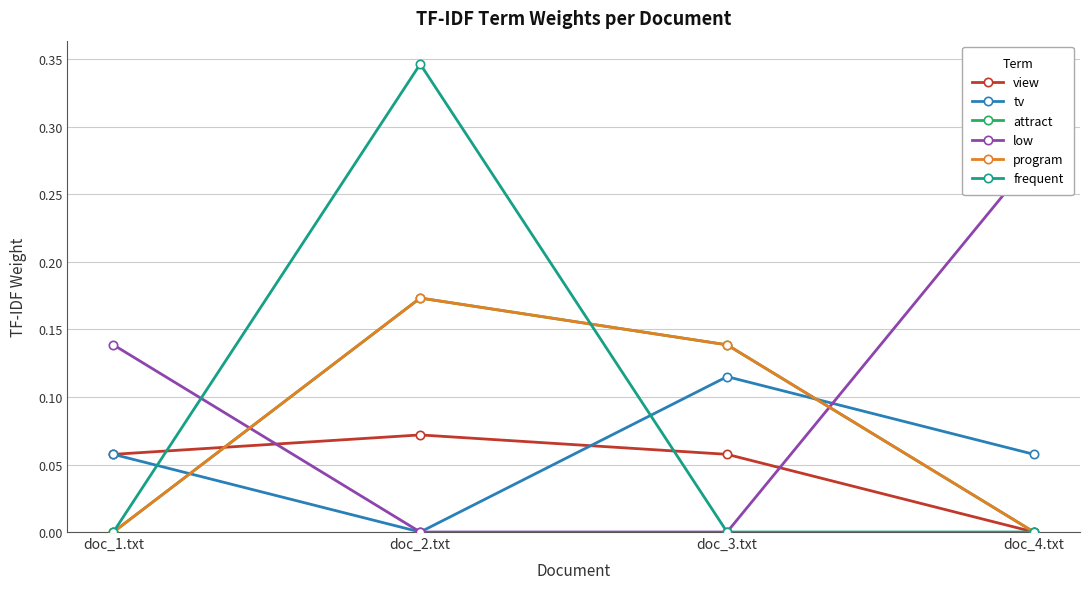

Does the chart have visible grid lines?

Yes